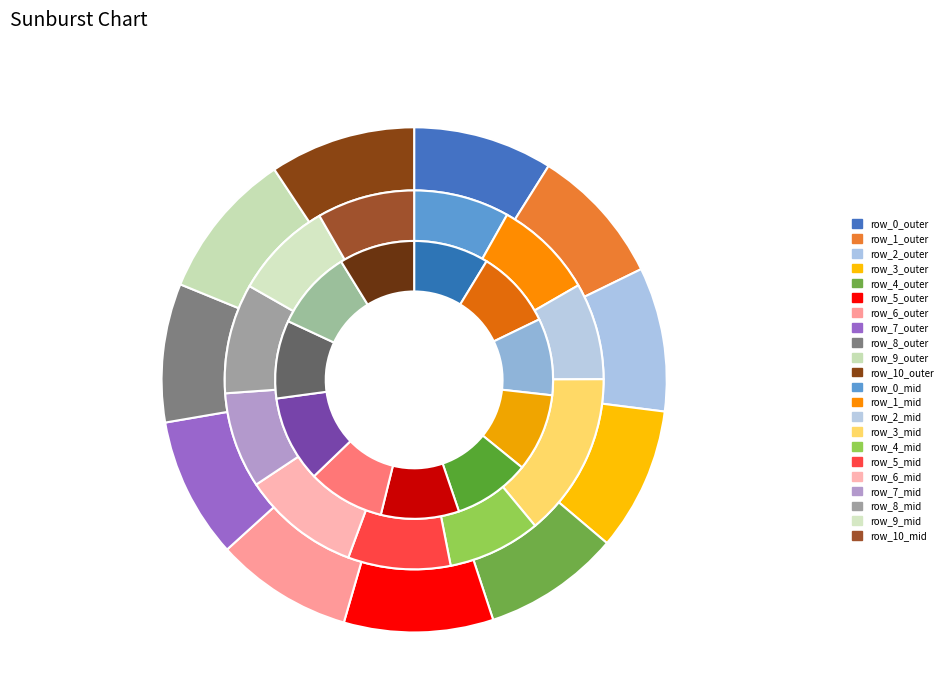

How much of the chart is everything except row_6?

91.2%